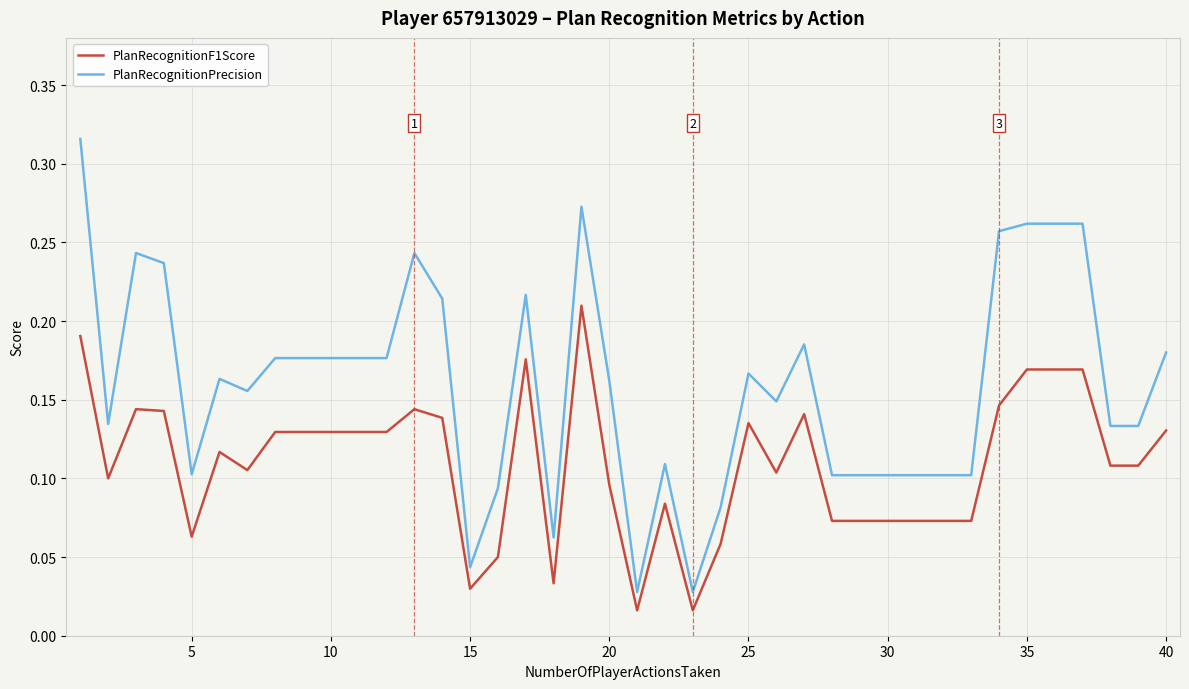

True or false: PlanRecognitionF1Score and PlanRecognitionPrecision cross at least once.

False